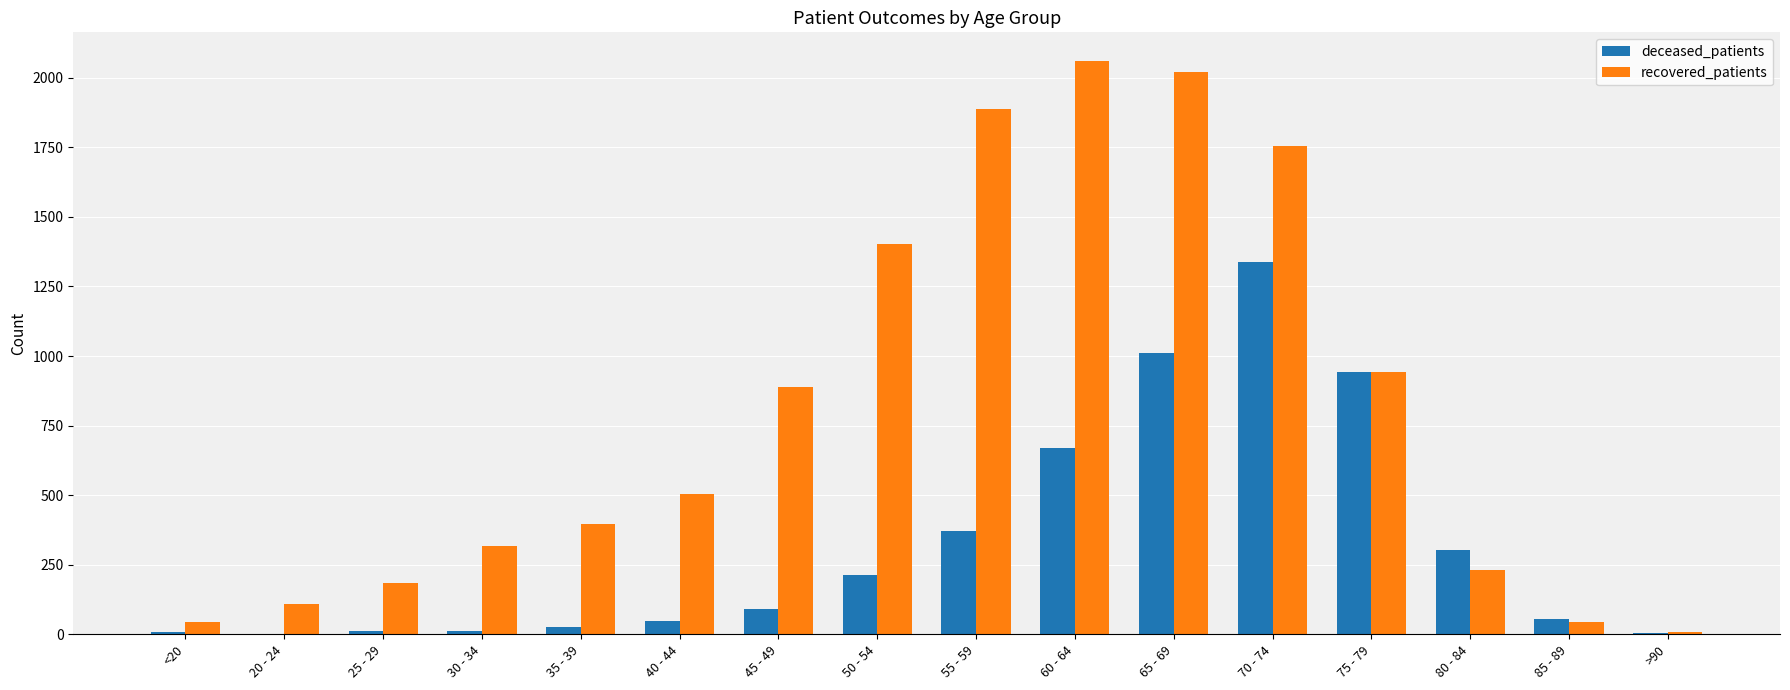

At which label is recovered_patients closest to 1033?

75 - 79